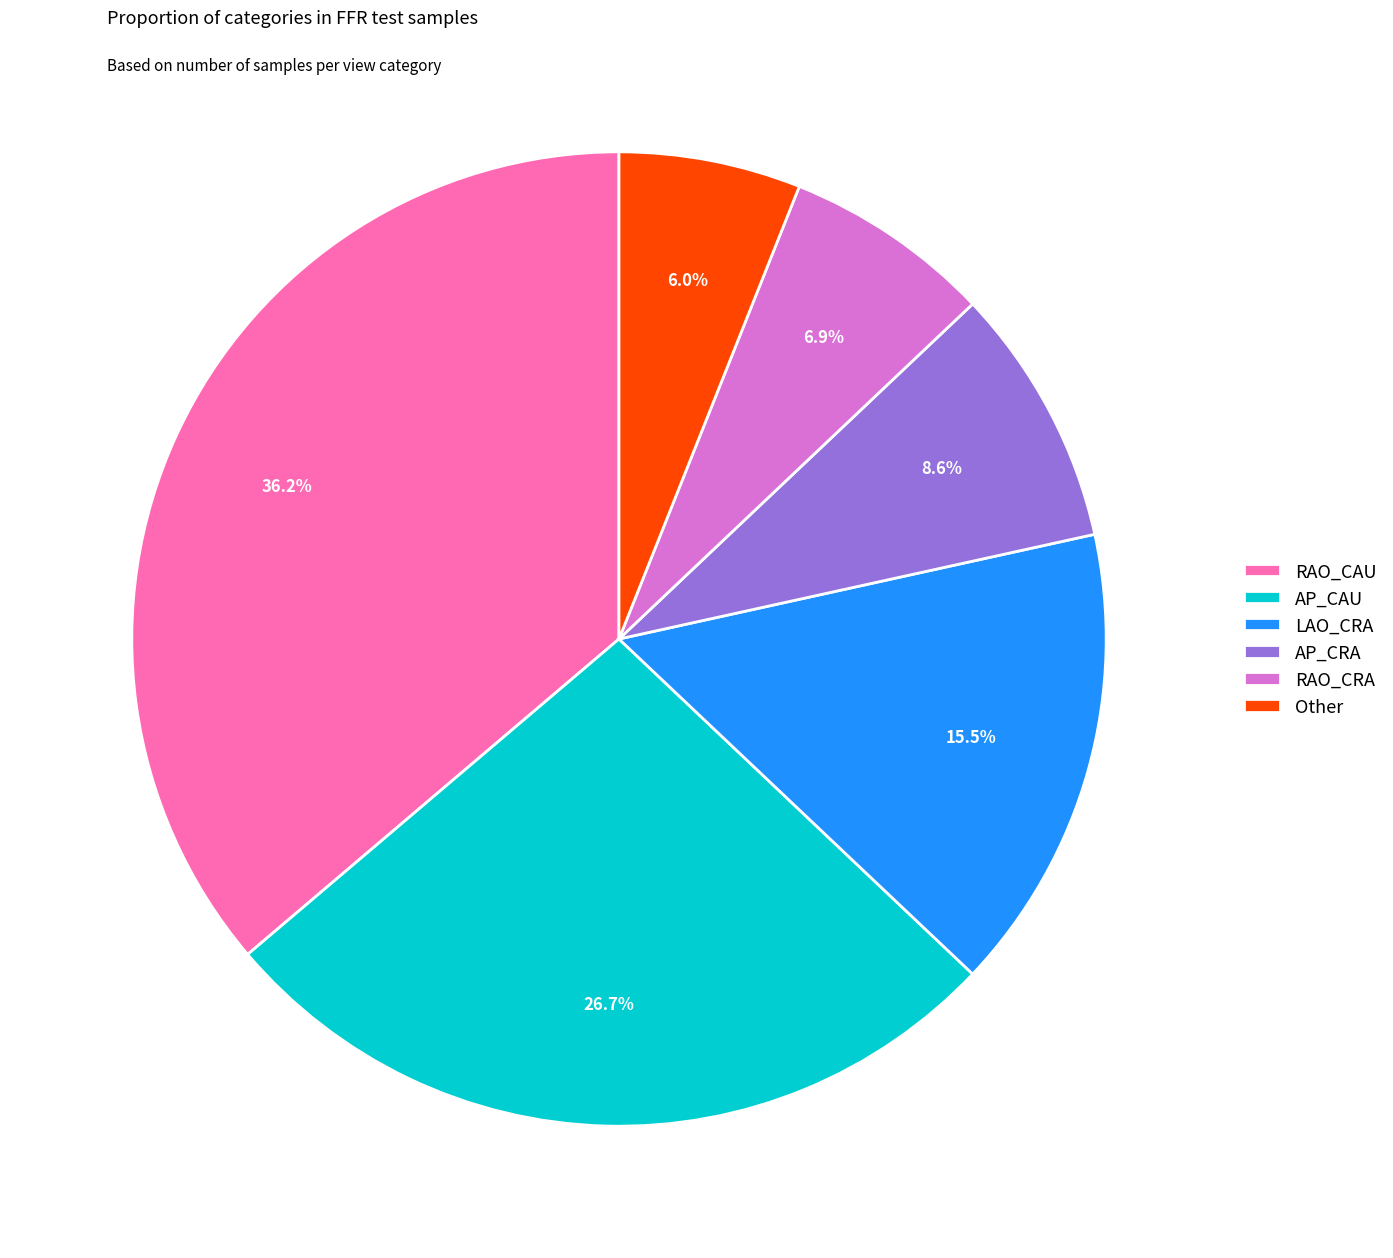

How many segments does this pie chart have?

6